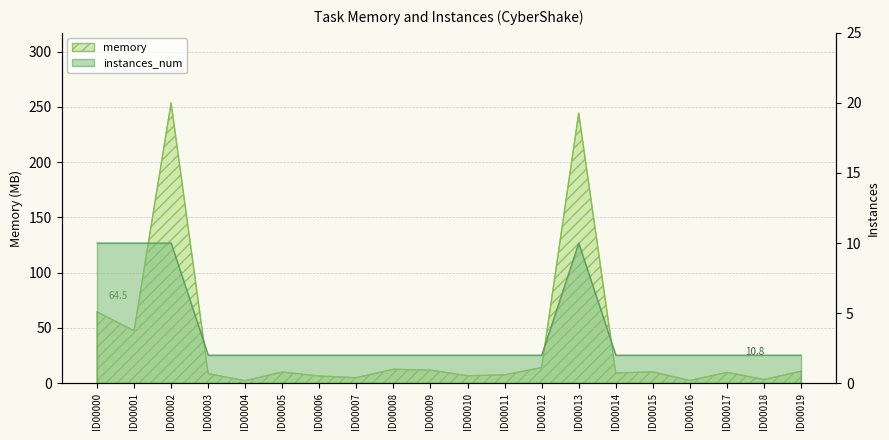

Which category has the lowest value in the memory series?

ID00004